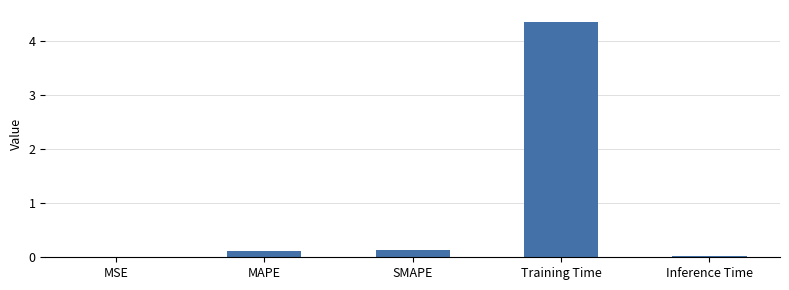

The value at Training Time is 7.8. True or false?

False